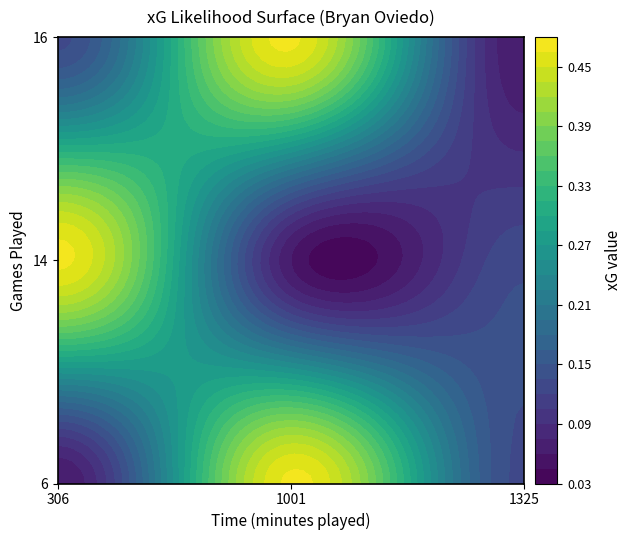

Rank the series by their maximum value, from highest to lowest.

6, 14, 16